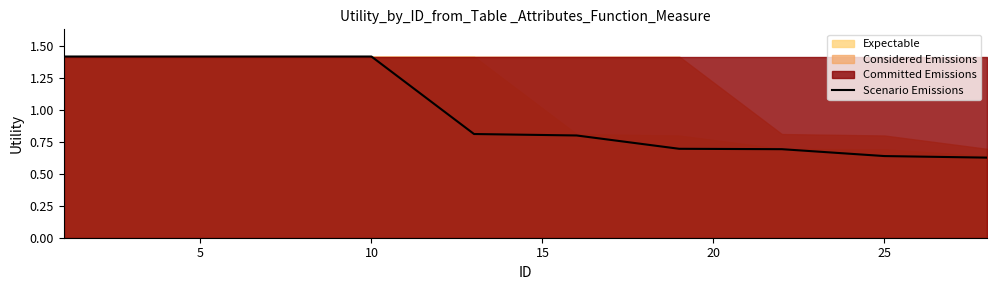

What is the maximum value shown in the chart?

1.4